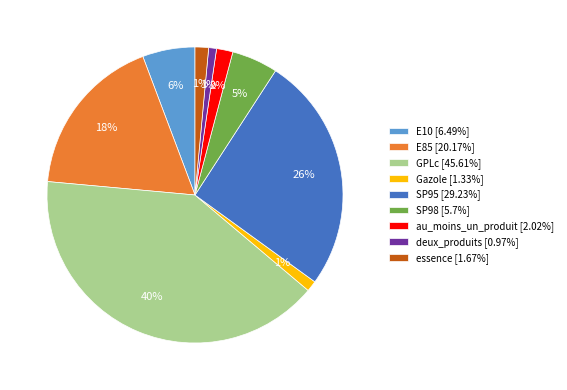

What is the largest slice in the pie chart?

GPLc